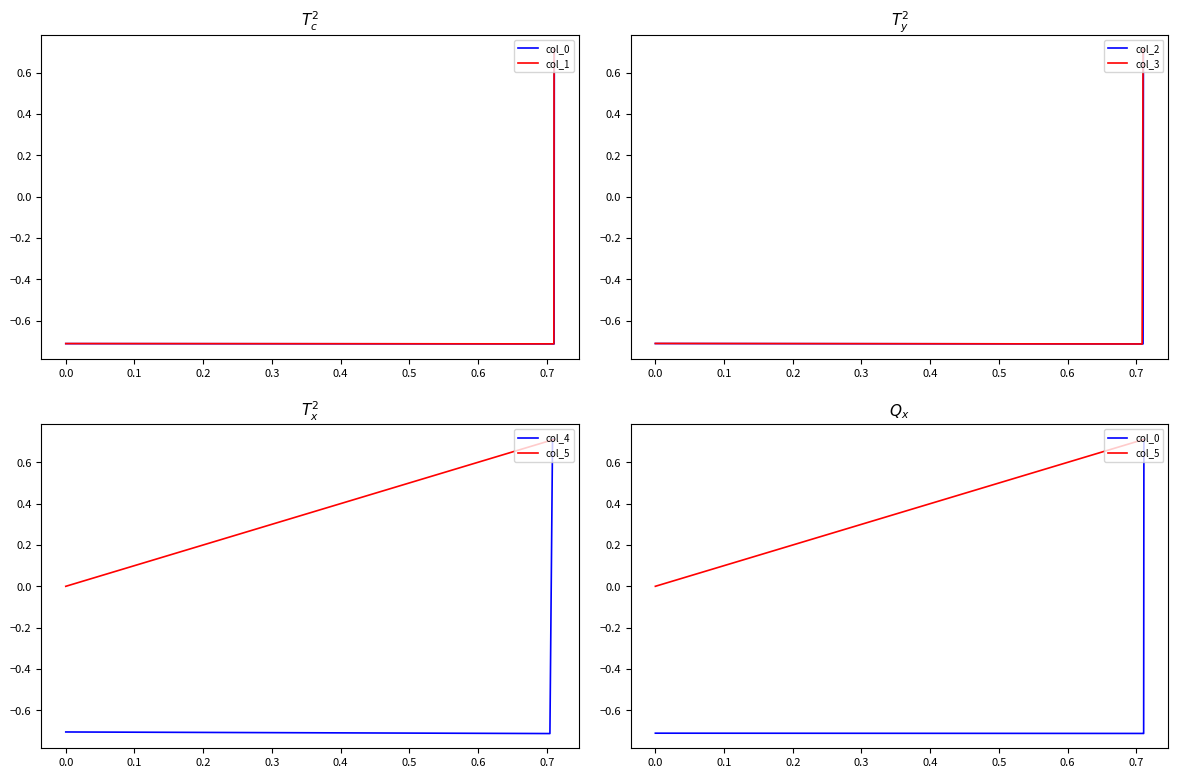

What is the value of the col_2 point at the 5th from the left?

-0.7